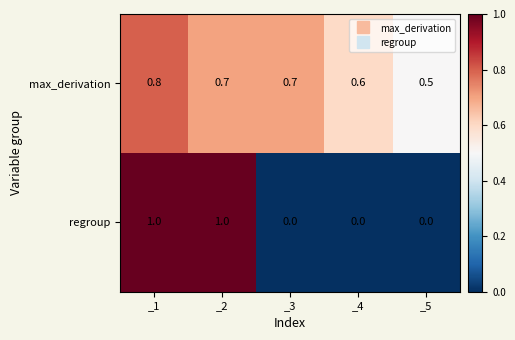

What is the total value across all series at _2?

1.7